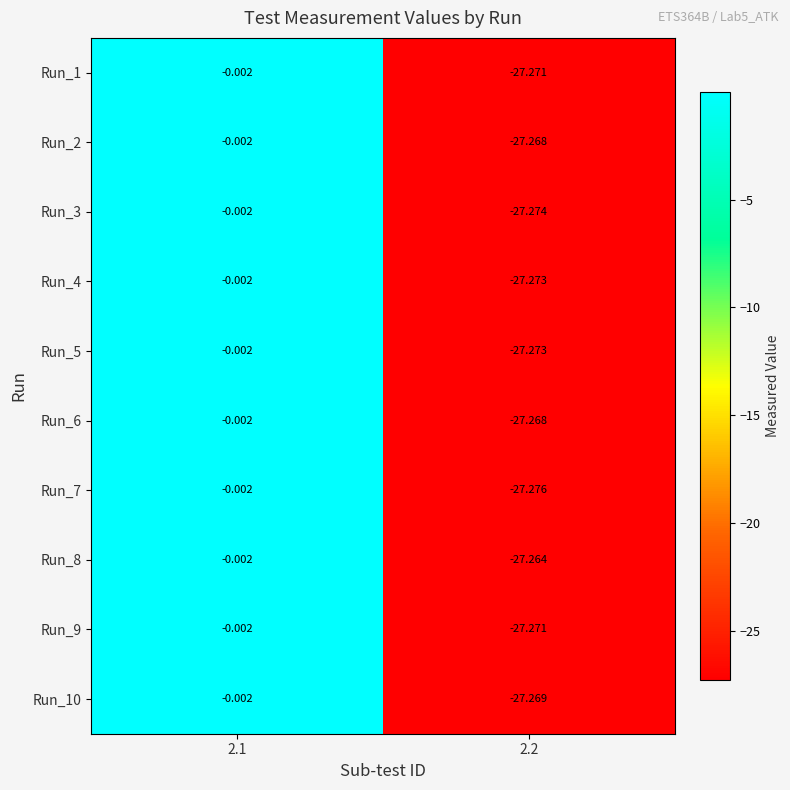

Between 2.1 and 2.2, which is larger?

2.1